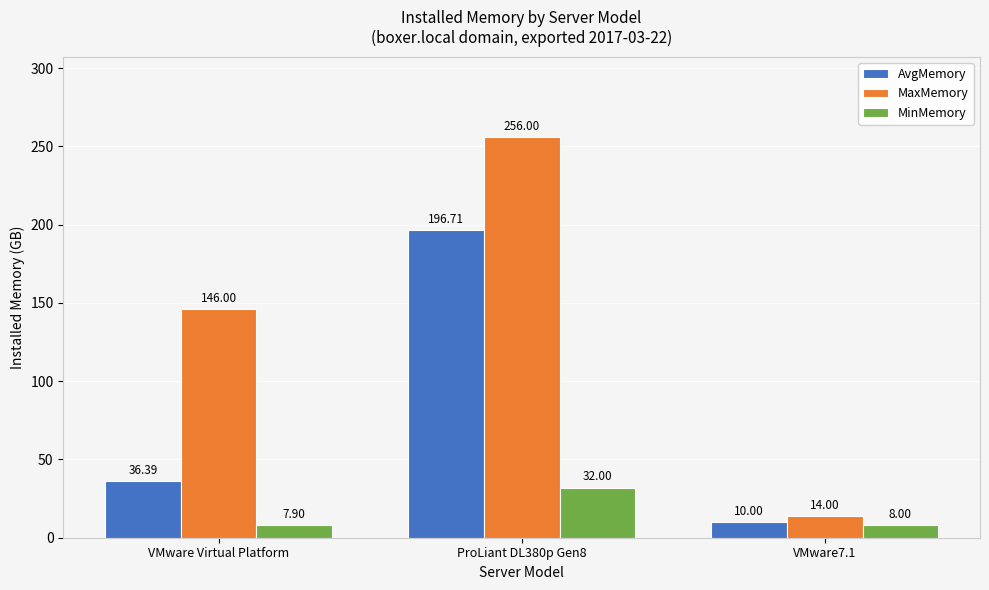

What position from the left is ProLiant DL380p Gen8?

2